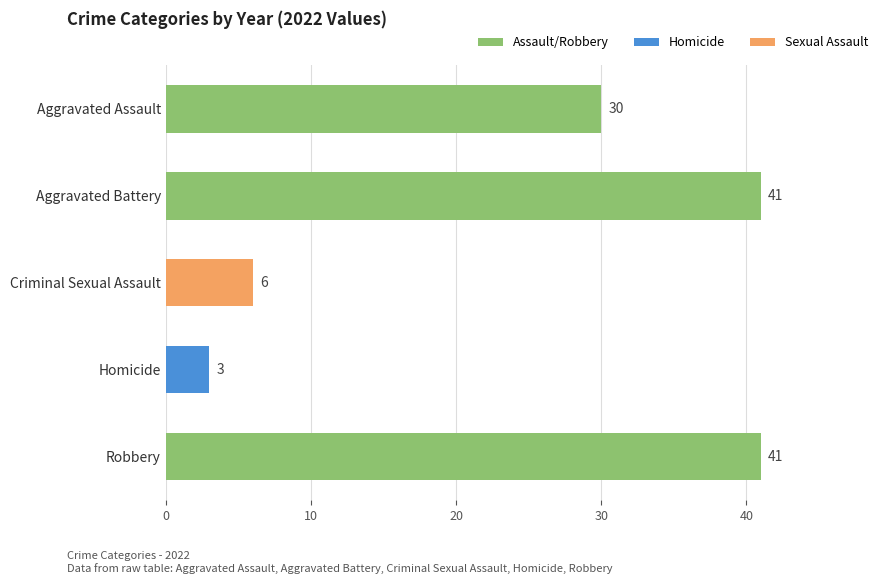

Which has a higher value, Homicide or Criminal Sexual Assault?

Criminal Sexual Assault